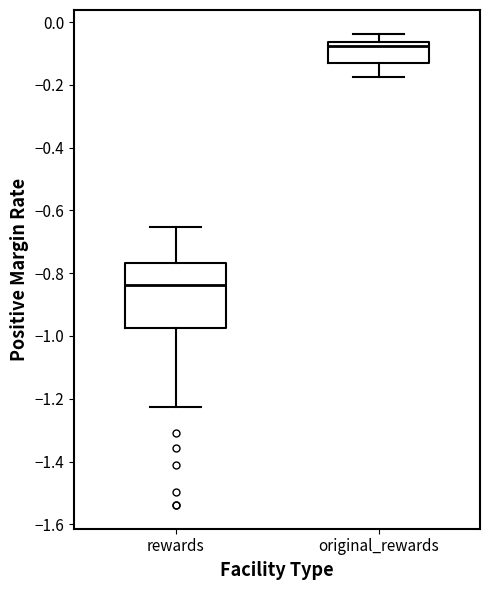

Reading left to right, read every box against the y-axis: the position of its median line, the range the box covers, and the ends of its whiskers. The values are not printed on the chart, so give them approximately, as read against the axis.

rewards: median -0.84, box -0.98 to -0.76, whiskers -1.22 to -0.66
original_rewards: median -0.08, box -0.14 to -0.06, whiskers -0.18 to -0.04